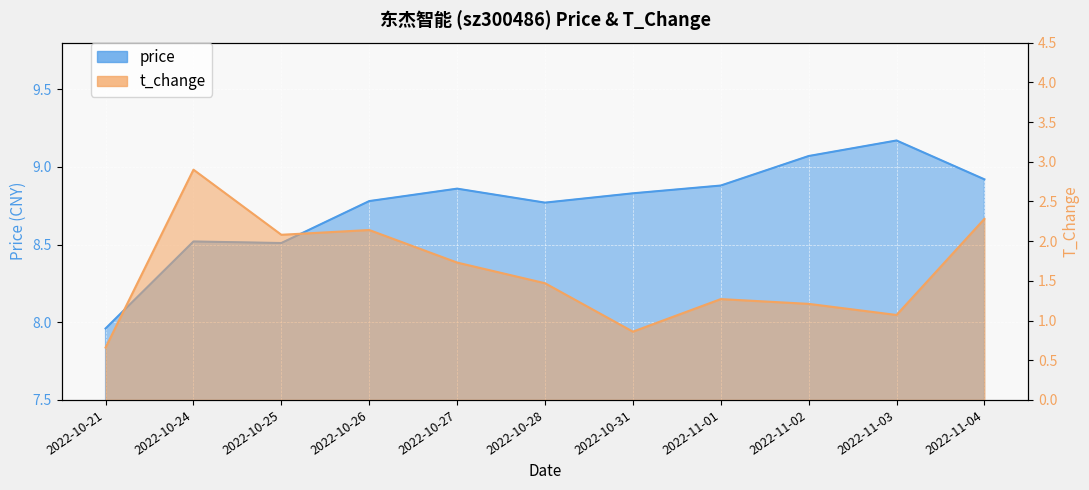

Rank the series by their maximum value, from lowest to highest.

t_change, price